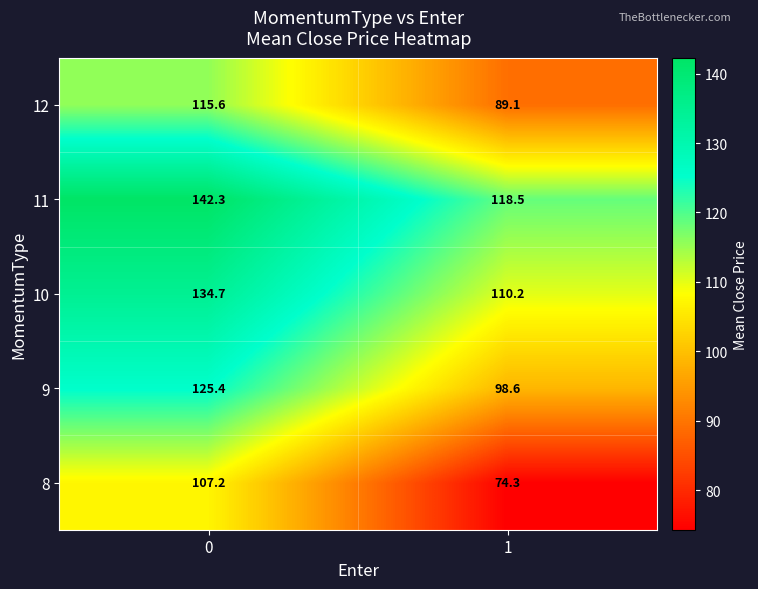

How many values in the 8 series exceed 107?

1